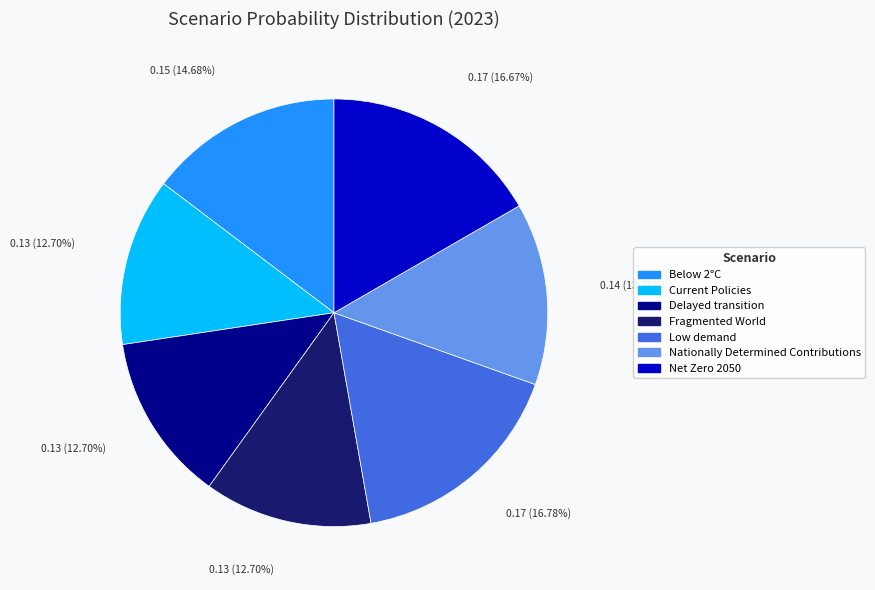

To the nearest percent, what is the combined percentage of Nationally Determined Contributions and Low demand?

31%